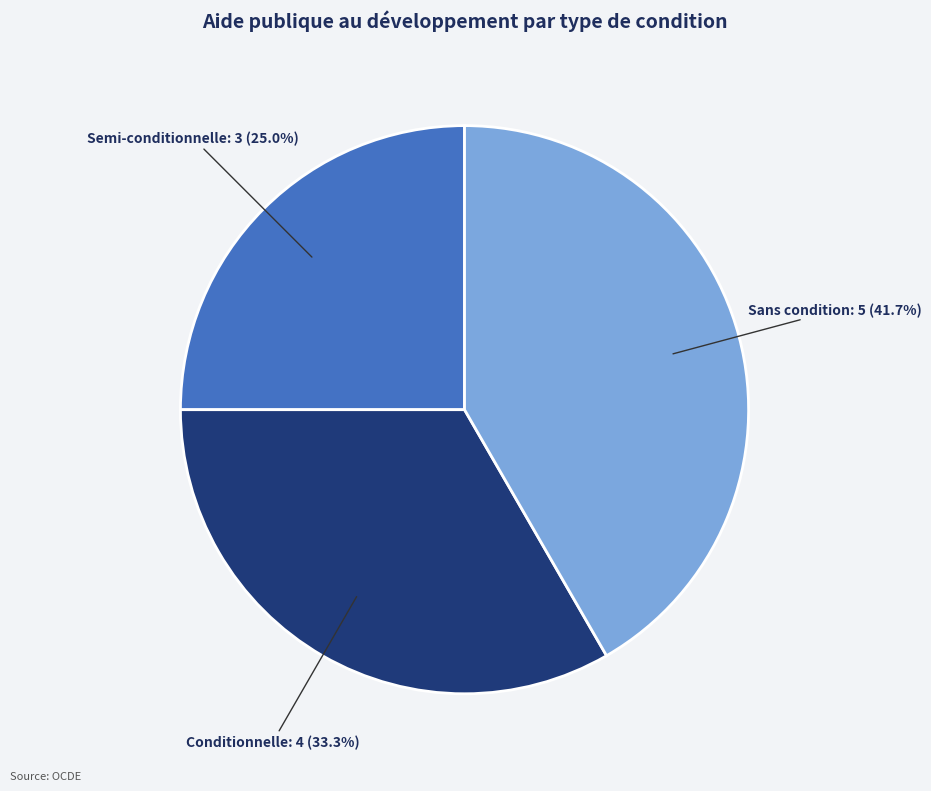

Combined, do Conditionnelle and Sans condition account for over 50%?

Yes